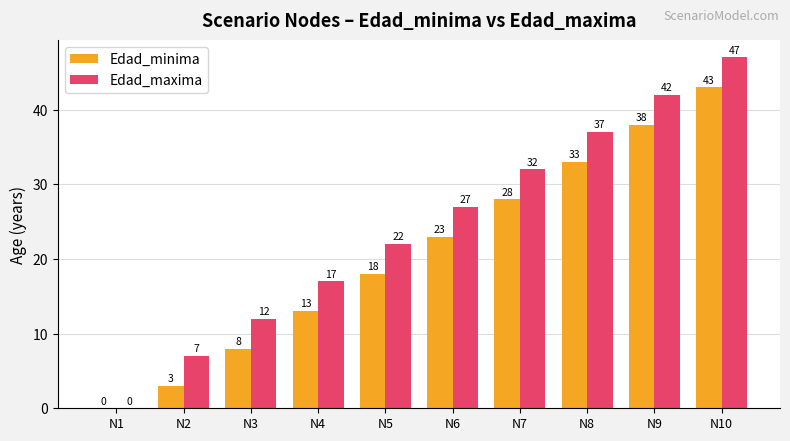

The value of Edad_minima at N5 is 18. True or false?

True